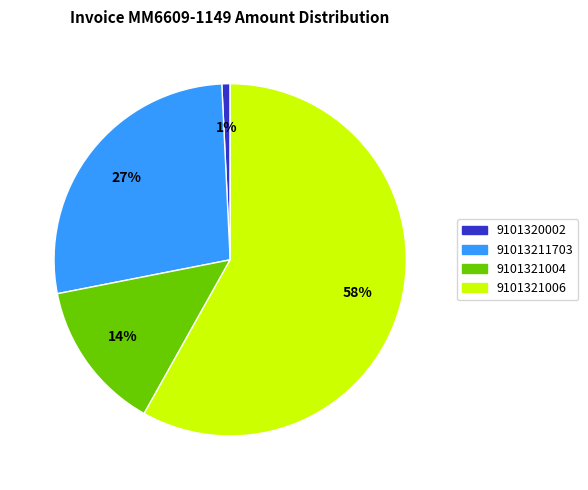

Does 9101321004 account for over 50% of the chart?

No